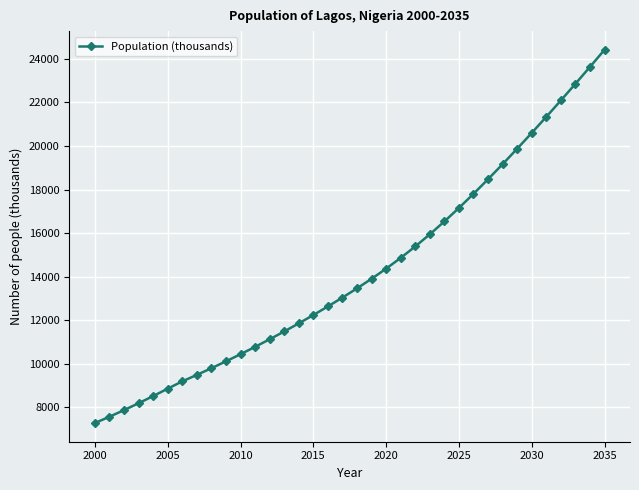

What is the maximum value shown in the chart?

24418.8